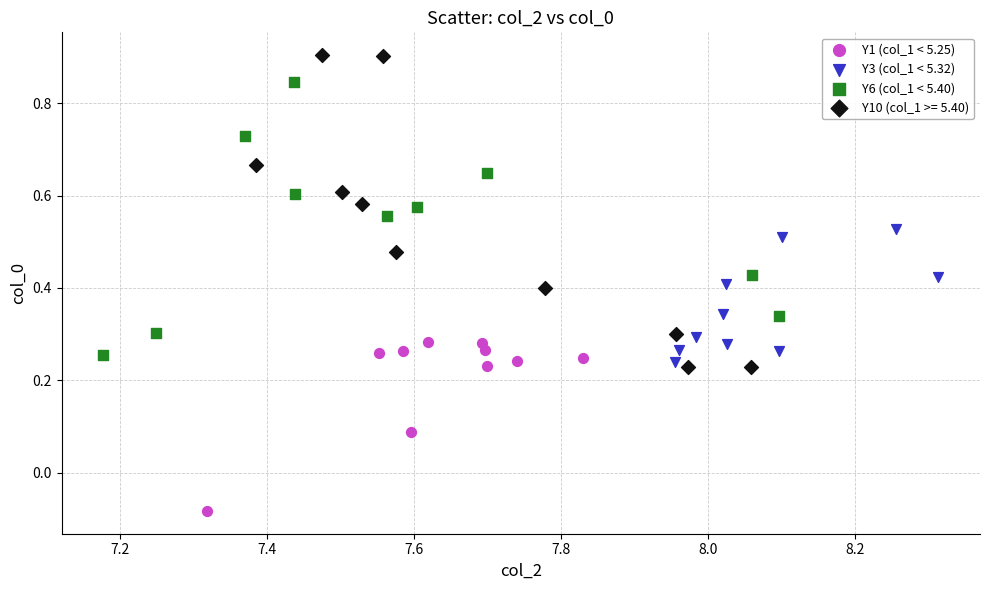

Which series reaches the maximum Y coordinate?

Y10 (col_1 >= 5.40)